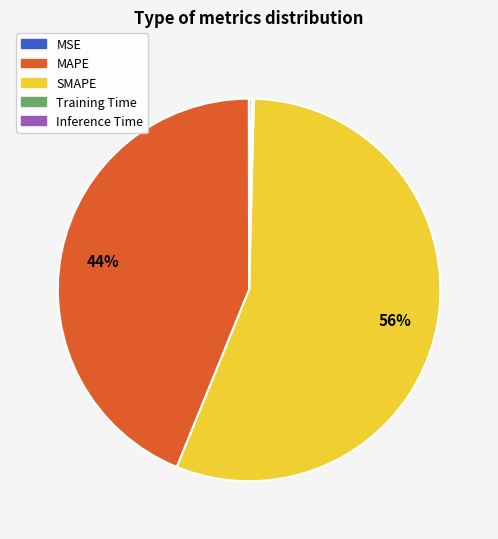

Which slice is the largest?

SMAPE